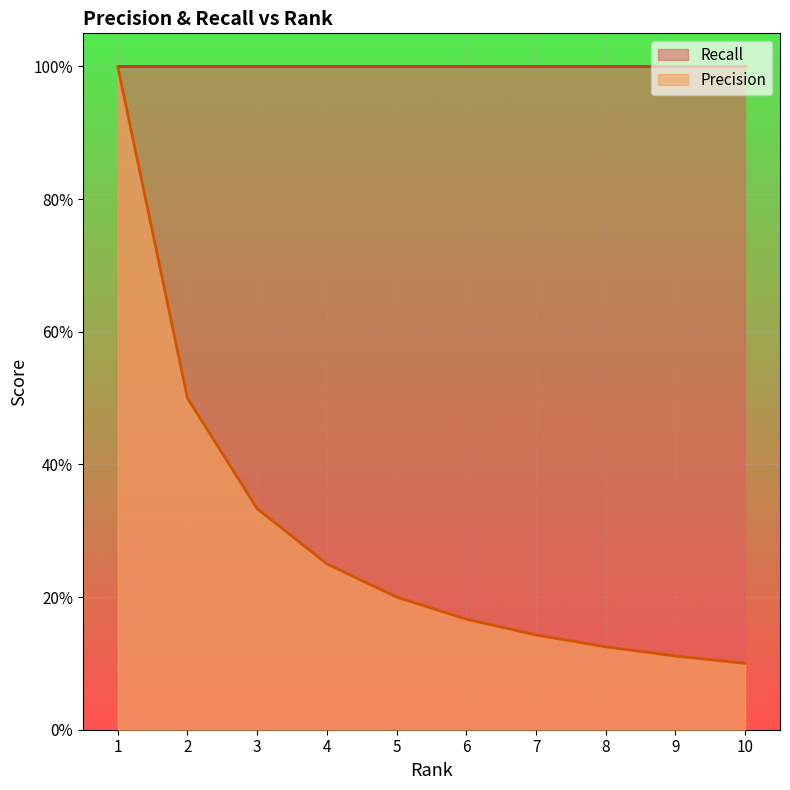

What is the value of the 5th point from the left?

0.2